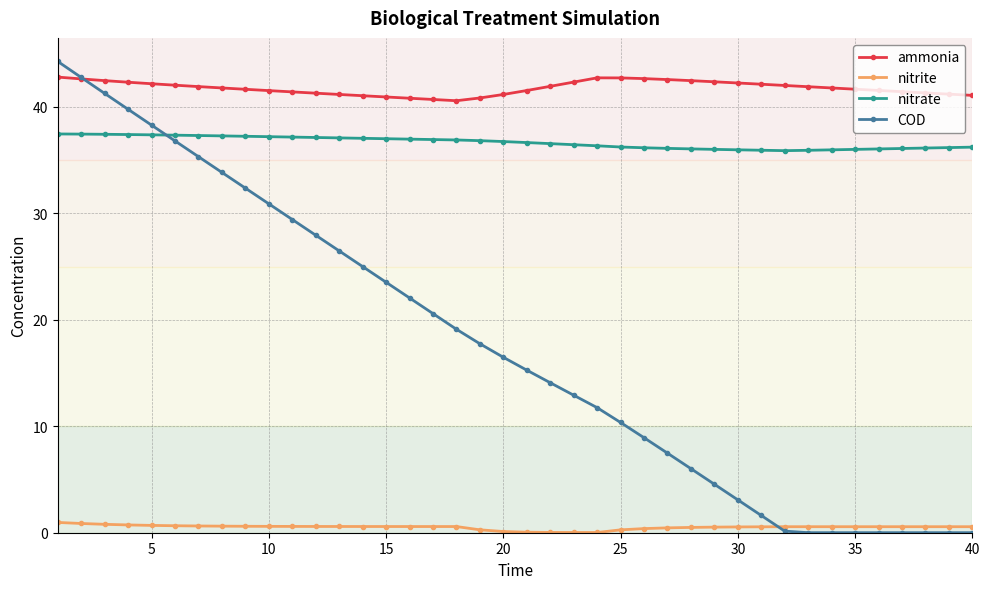

Which series has the largest total across all categories?

ammonia